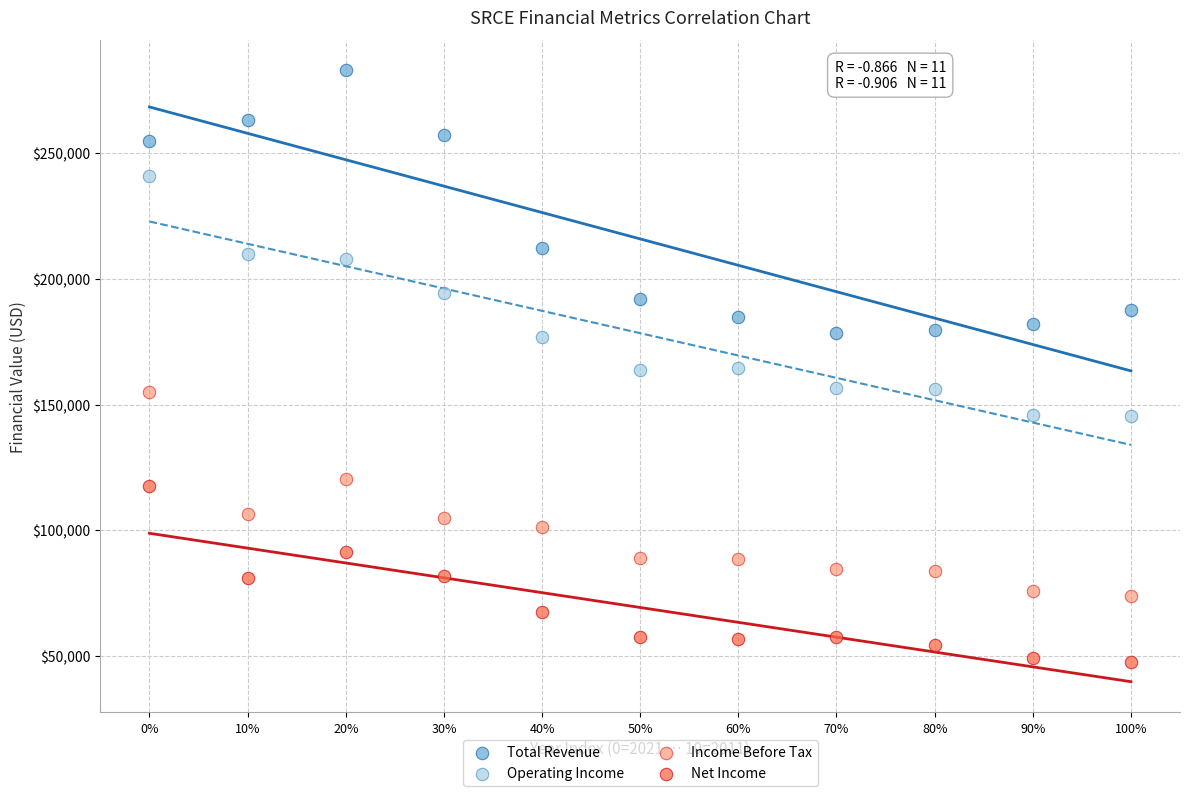

Which series has the largest Y range (max minus min)?

Total Revenue